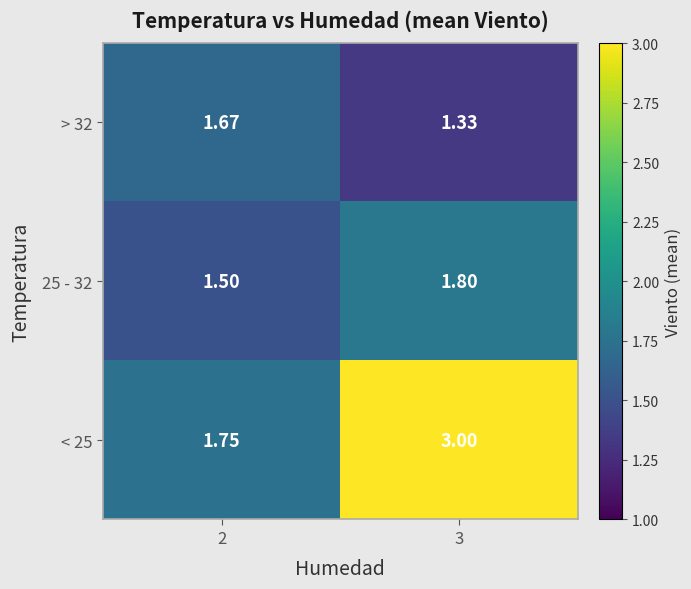

Count the number of categories in the chart.

2